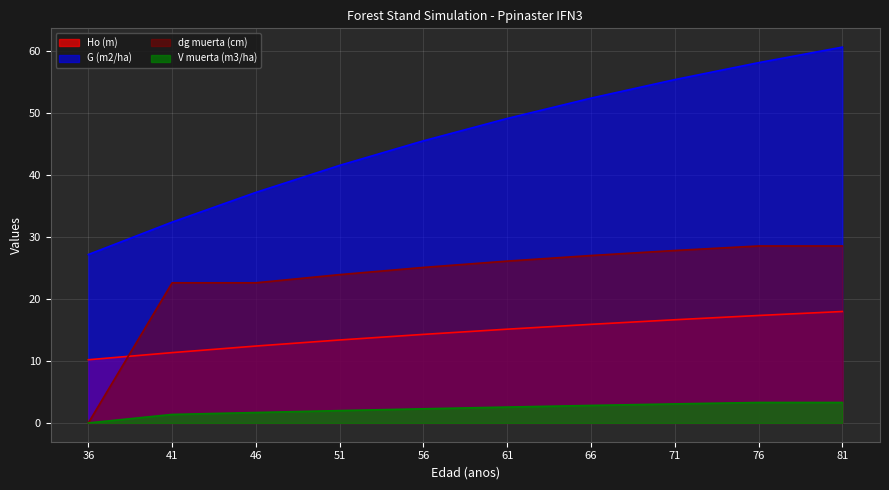

Rank the series by their average value, from highest to lowest.

G (m2/ha), dg muerta (cm), Ho (m), V muerta (m3/ha)